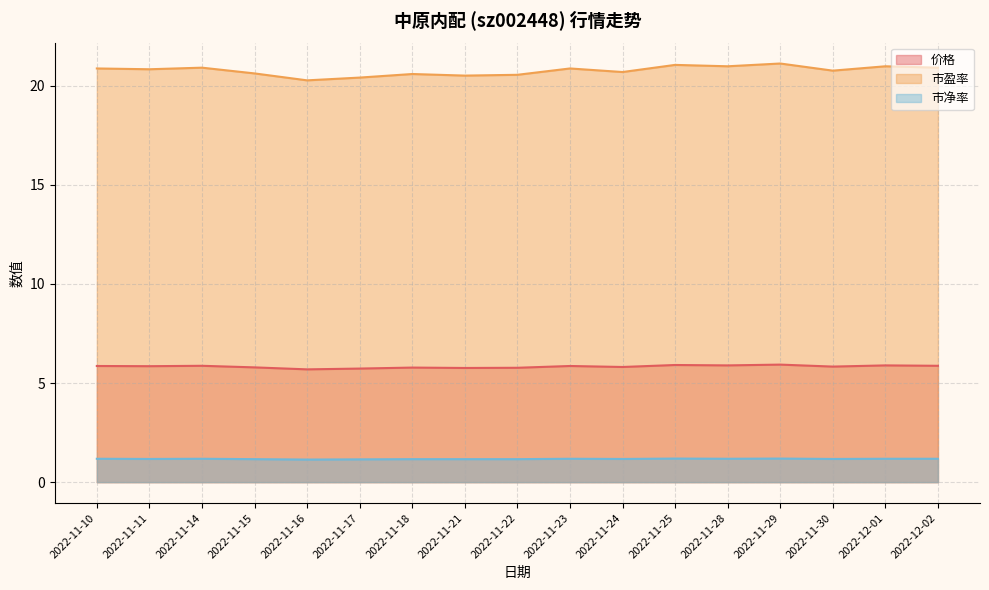

Is the value of 价格 at 2022-11-22 greater than the value of 市盈率 at 2022-11-30?

No